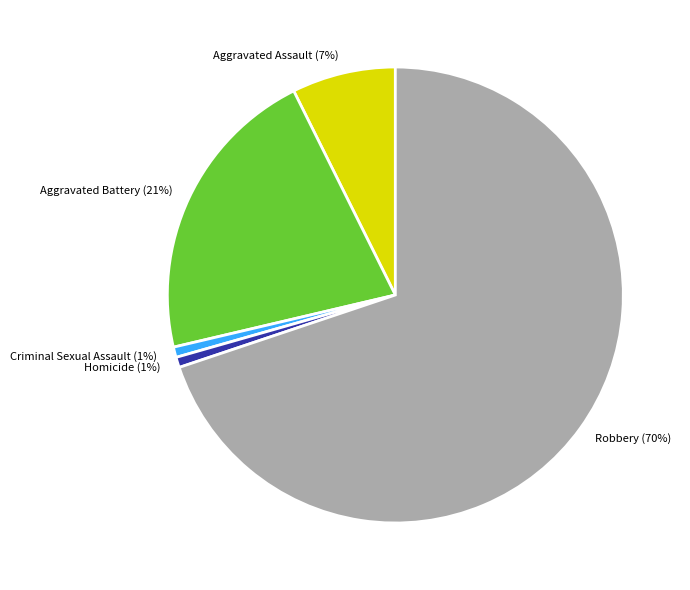

Count the number of slices in the pie.

5